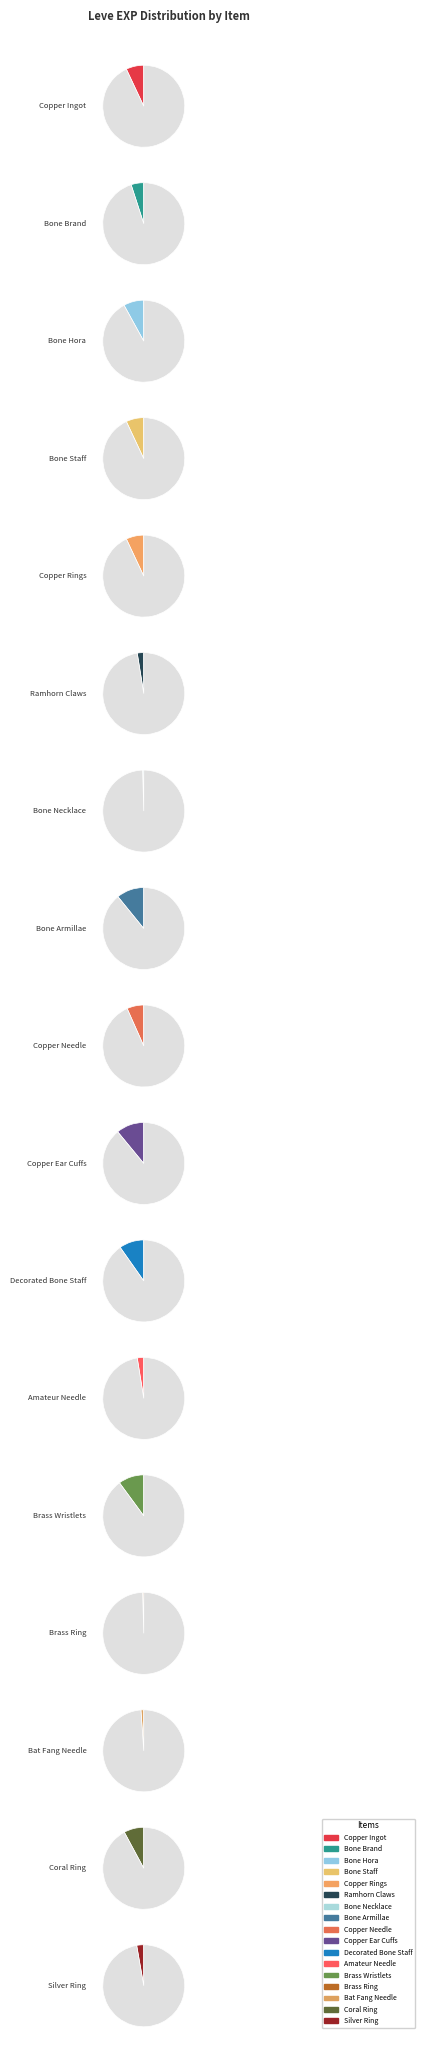

What is the change in value from Decorated Bone Staff to Amateur Needle?

-650